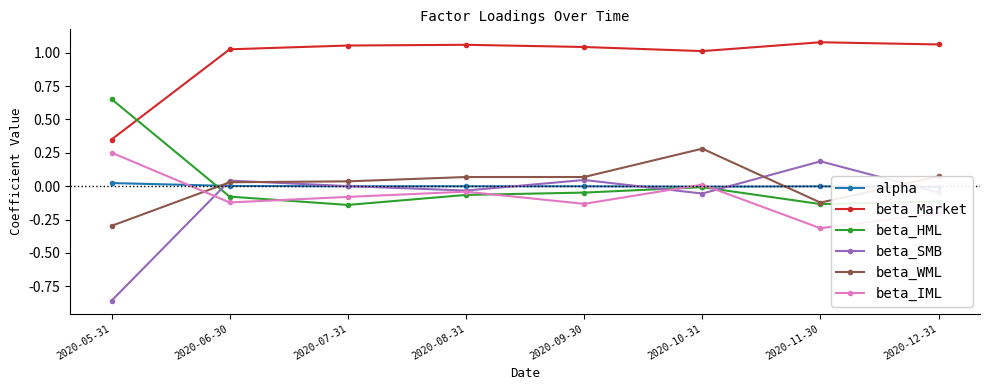

Is this an area chart (filled region under the line)?

No